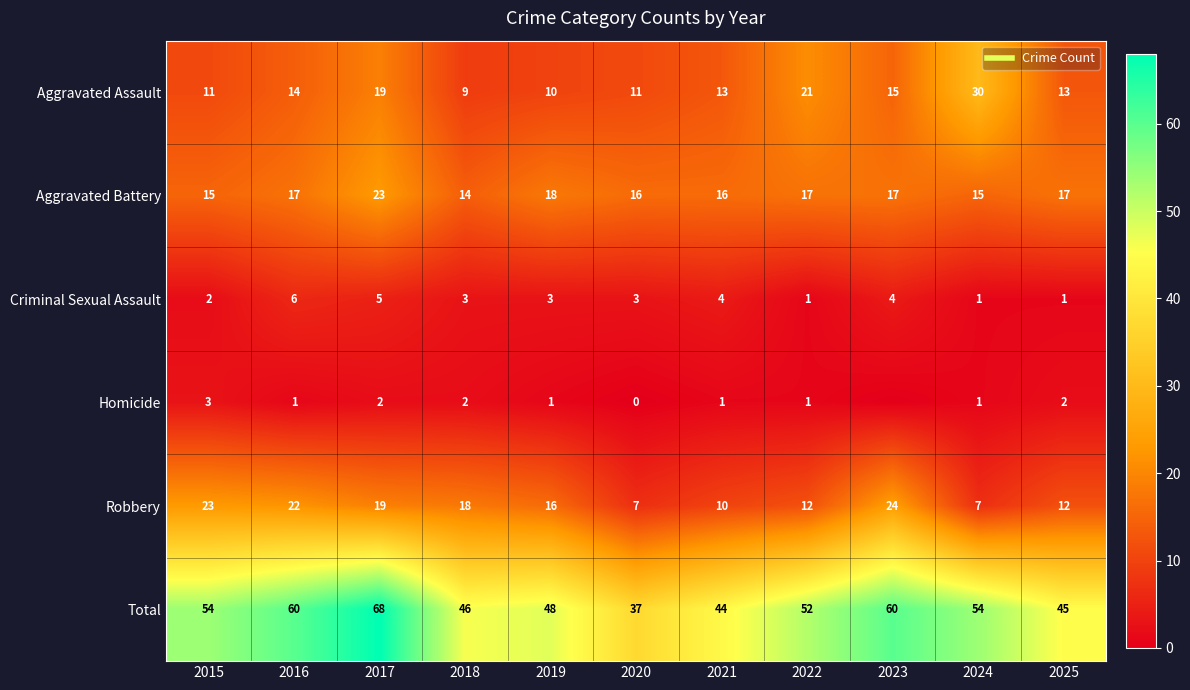

What value does the Robbery series have at 2018, to the nearest 10?

20